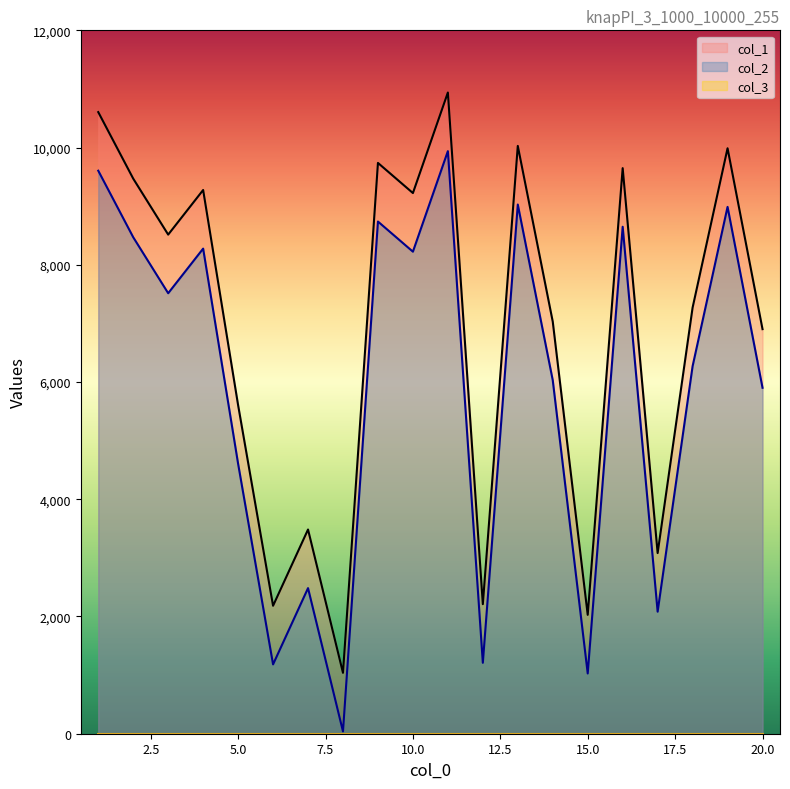

True or false: col_1 and col_2 cross at least once.

False